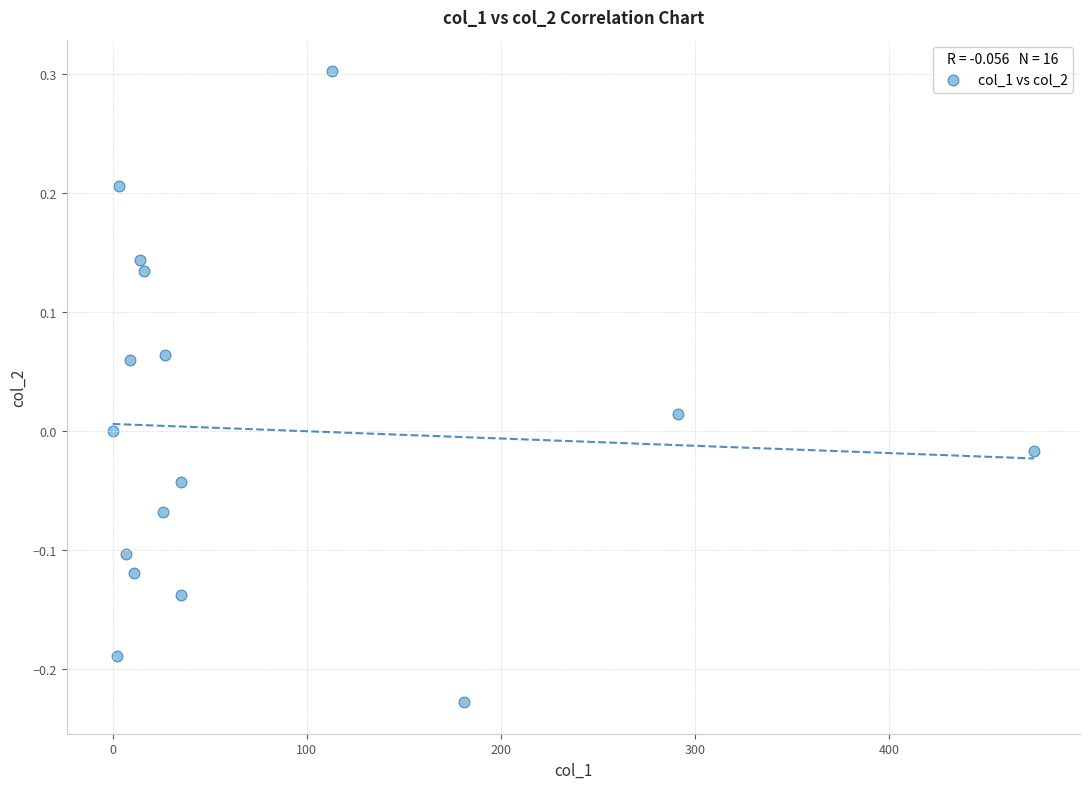

What is the range of Y values (max minus min)?

0.5